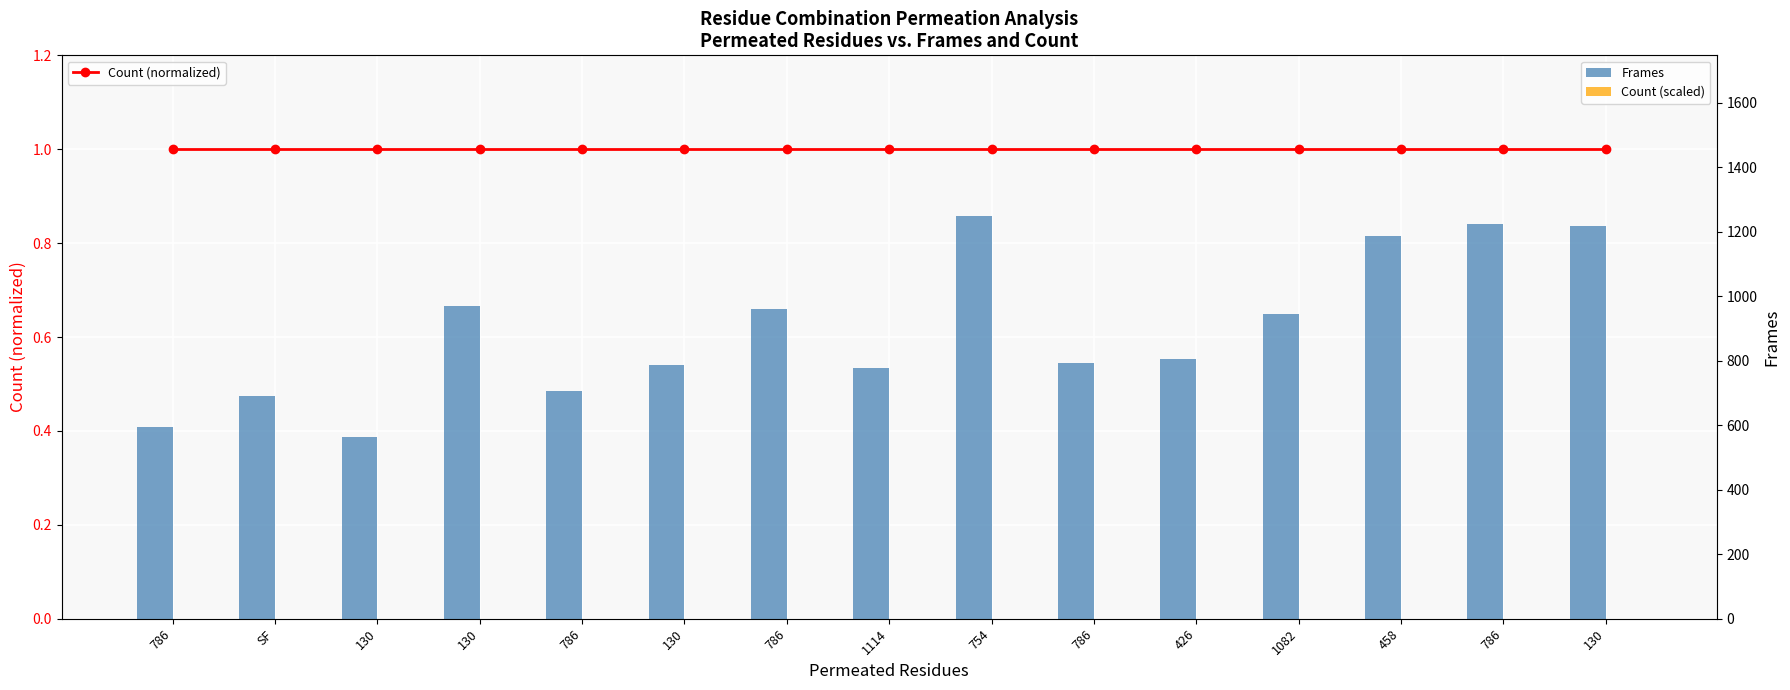

What is the label of the 1st bar from the left?

786